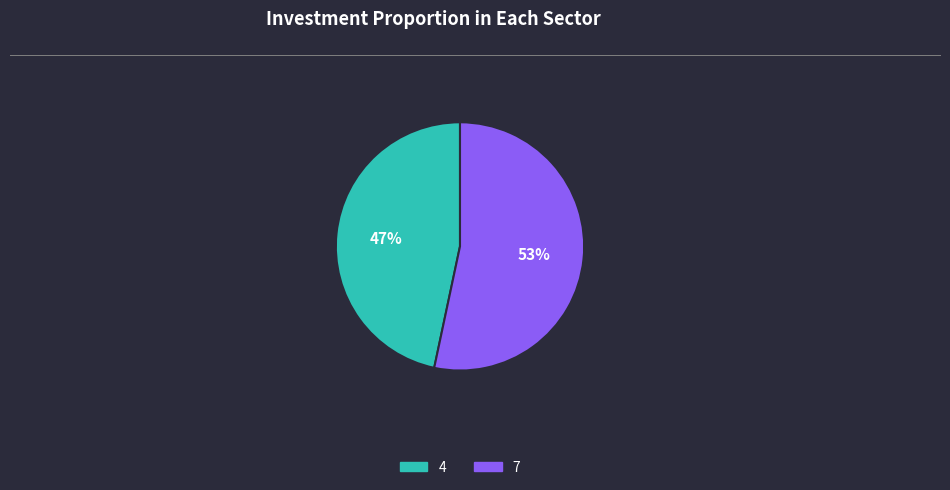

How many slices are in this pie chart?

2